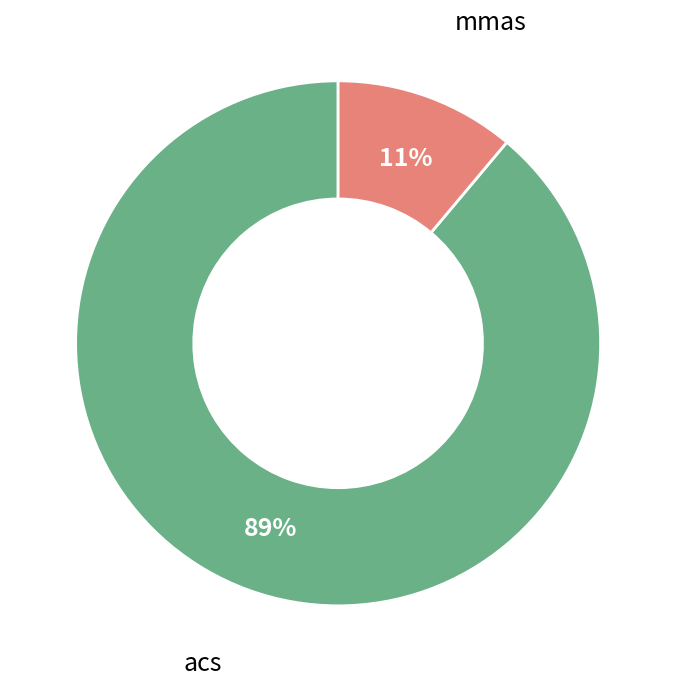

To the nearest percent, what is the difference between the largest and smallest slice percentages?

78%